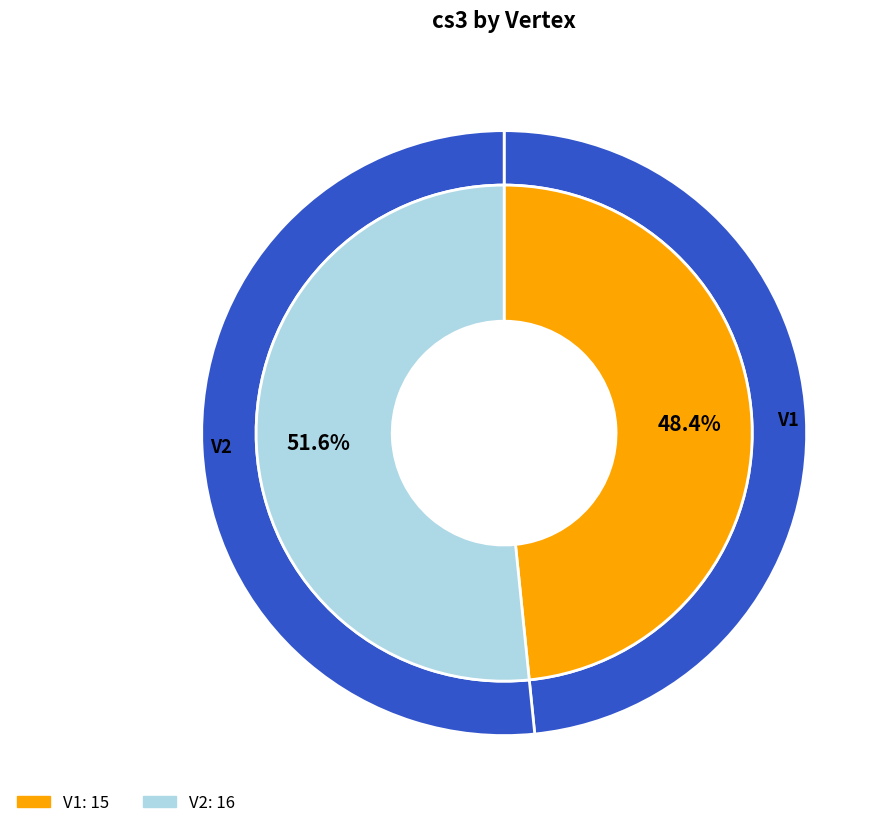

Which slice is the smallest?

V1